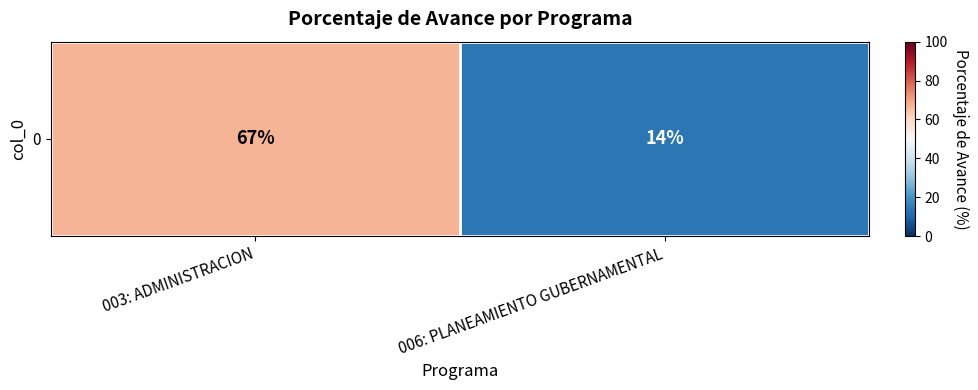

Reading left to right, transcribe all the data shown in this chart.

003: ADMINISTRACION=67	006: PLANEAMIENTO GUBERNAMENTAL=14